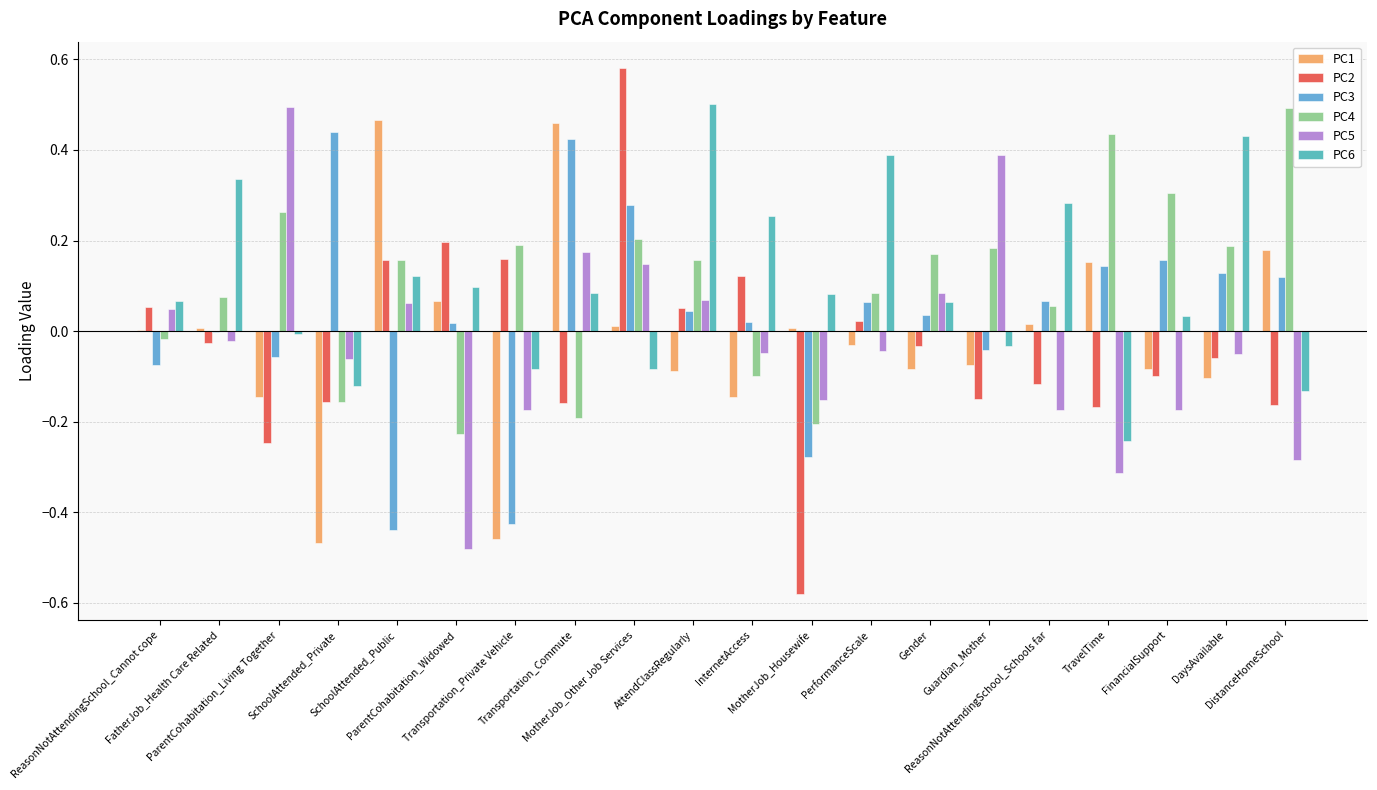

At which category does the chart reach its peak across all series?

MotherJob_Other Job Services